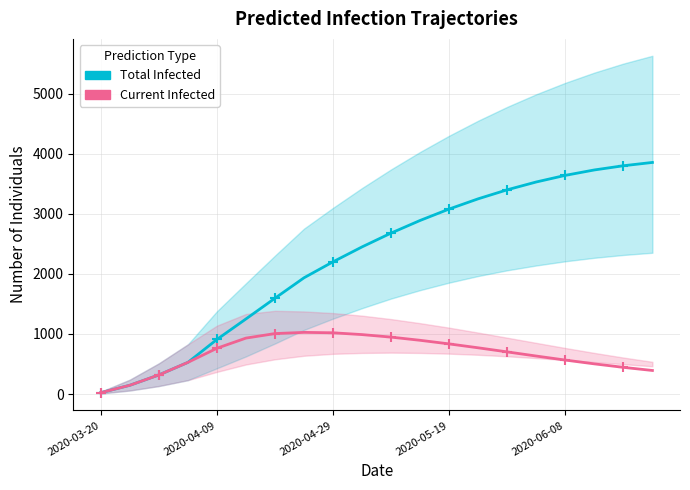

Which series has the widest spread of values?

predicted_total_infected_mean